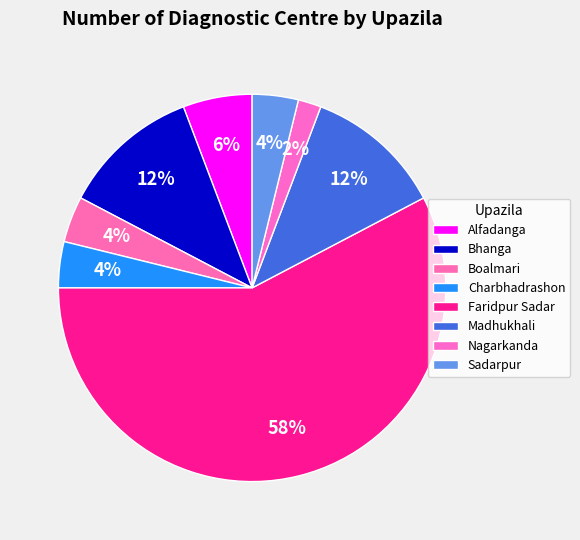

Combined, what portion of the pie is Madhukhali and Sadarpur?

15.4%